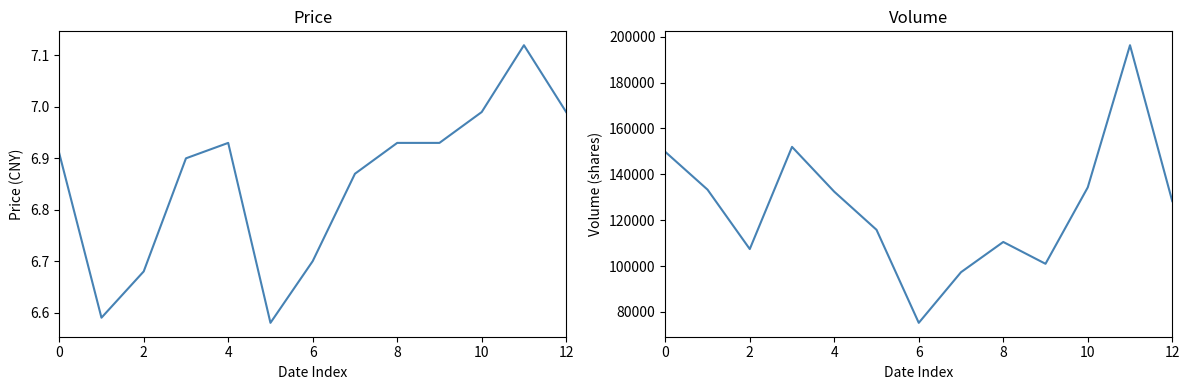

How many lines are shown in the chart?

2